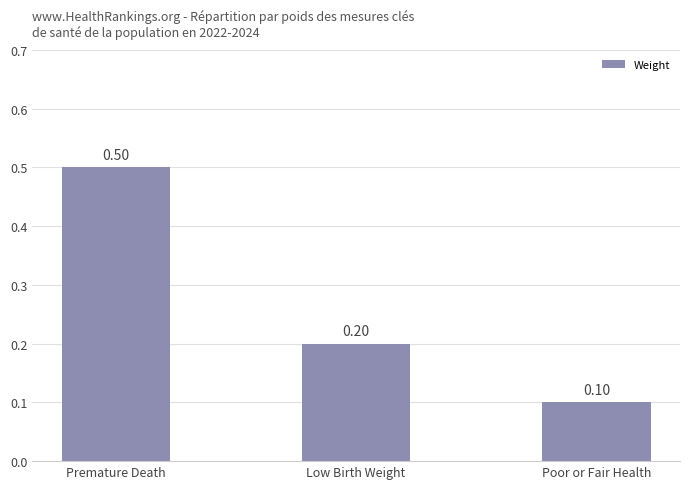

Where is the data nearest to the value 0?

Poor or Fair Health